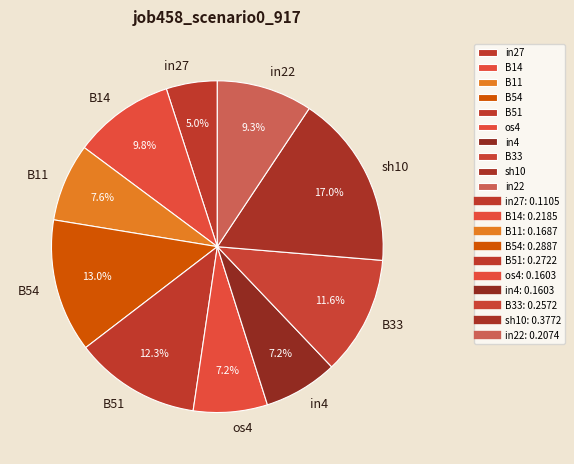

Does in27 represent more than half of the total?

No